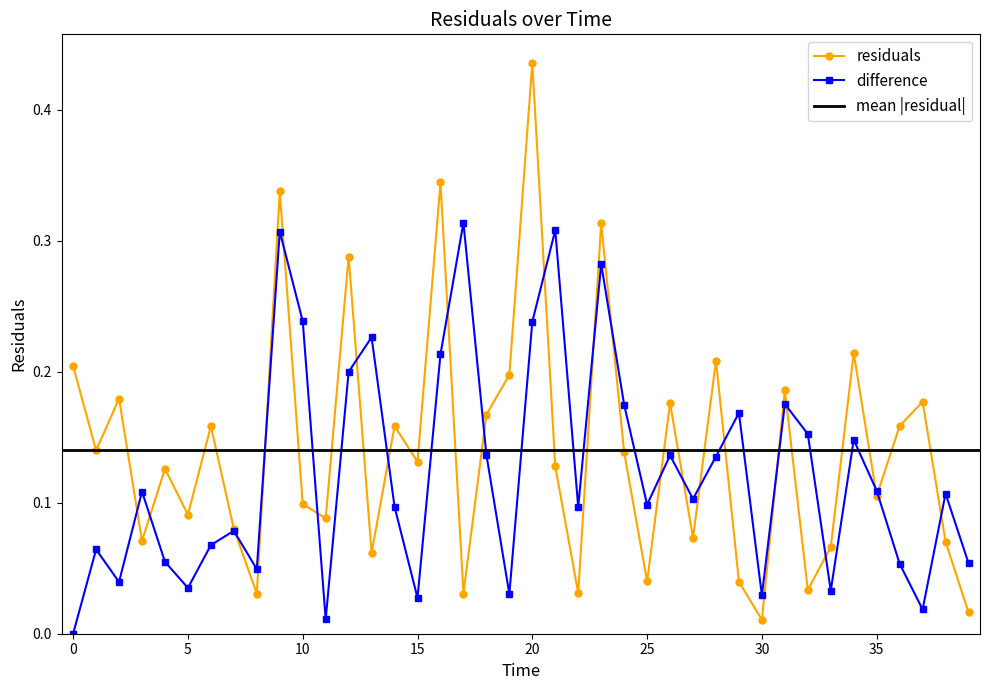

Which category has the highest value across all series?

20